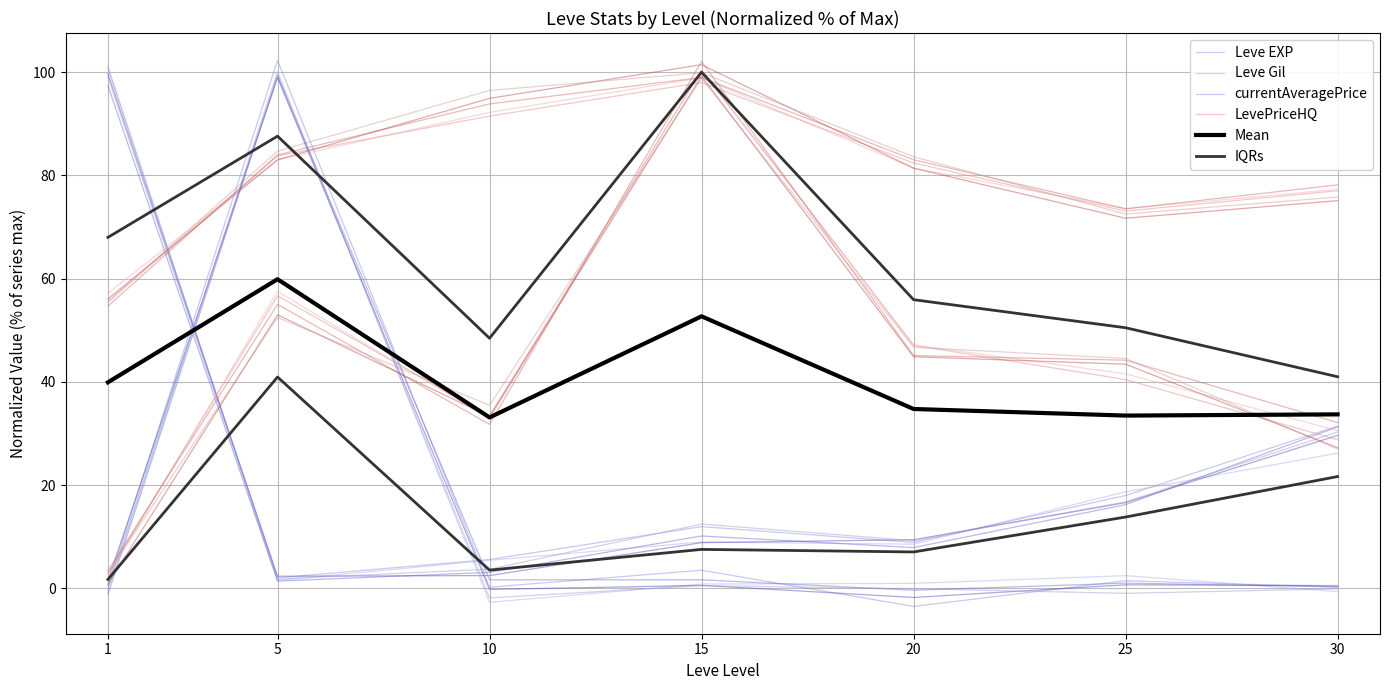

Which has a higher value, 5 or 10?

10